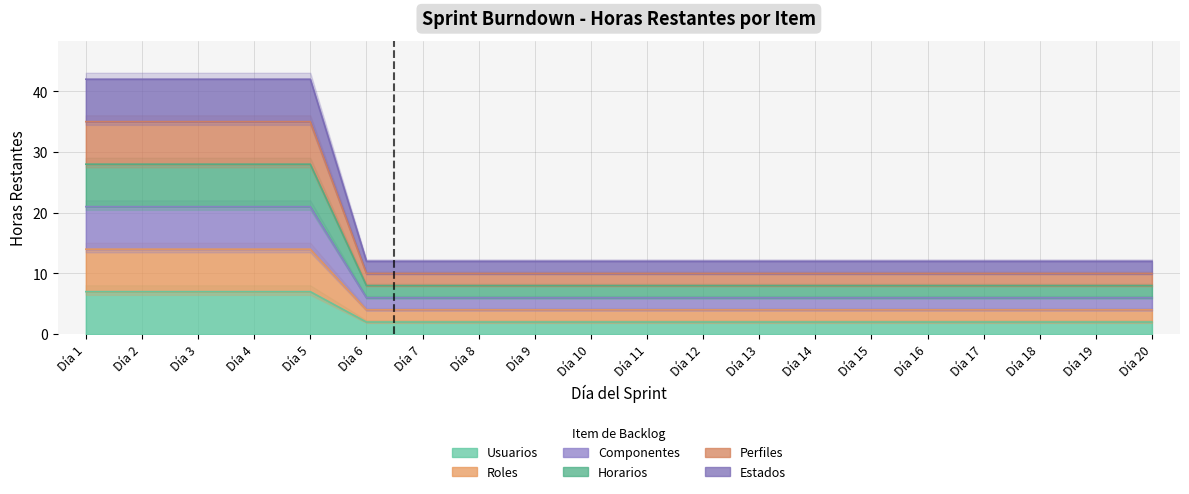

What is the total value across all series at Día 15?

42